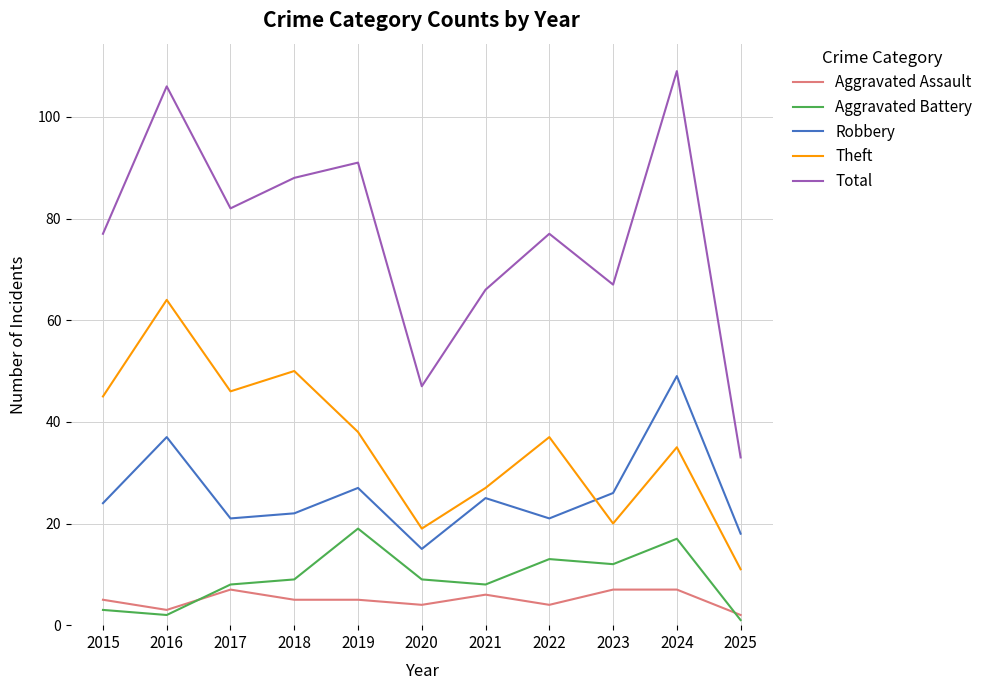

Is the value of Theft at 2021 greater than the value of Robbery at 2017?

Yes